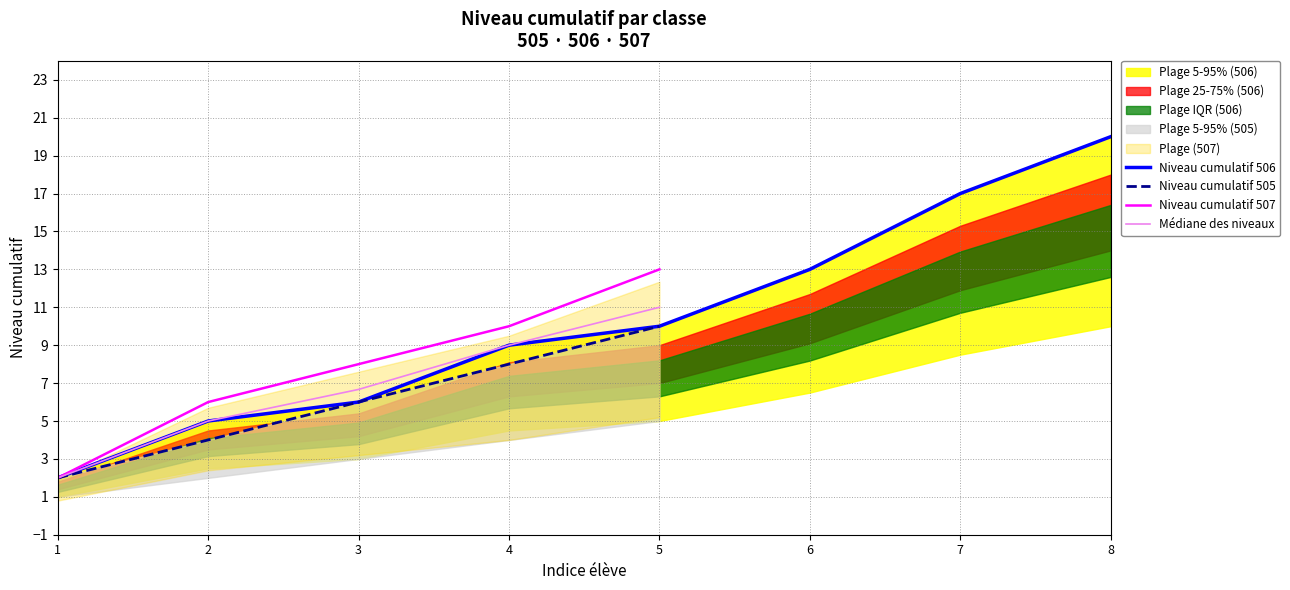

What is the value of the Médiane des niveaux point at the 4th from the left?

9.0